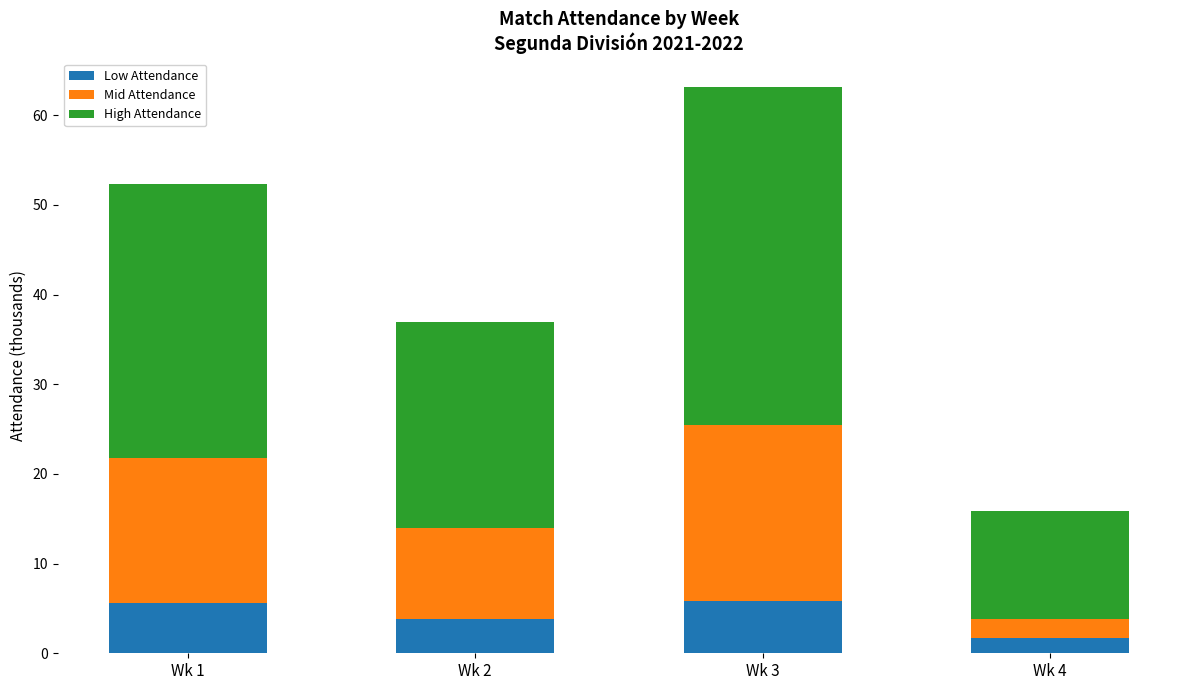

What is the lowest value of the Low Attendance series?

1.7